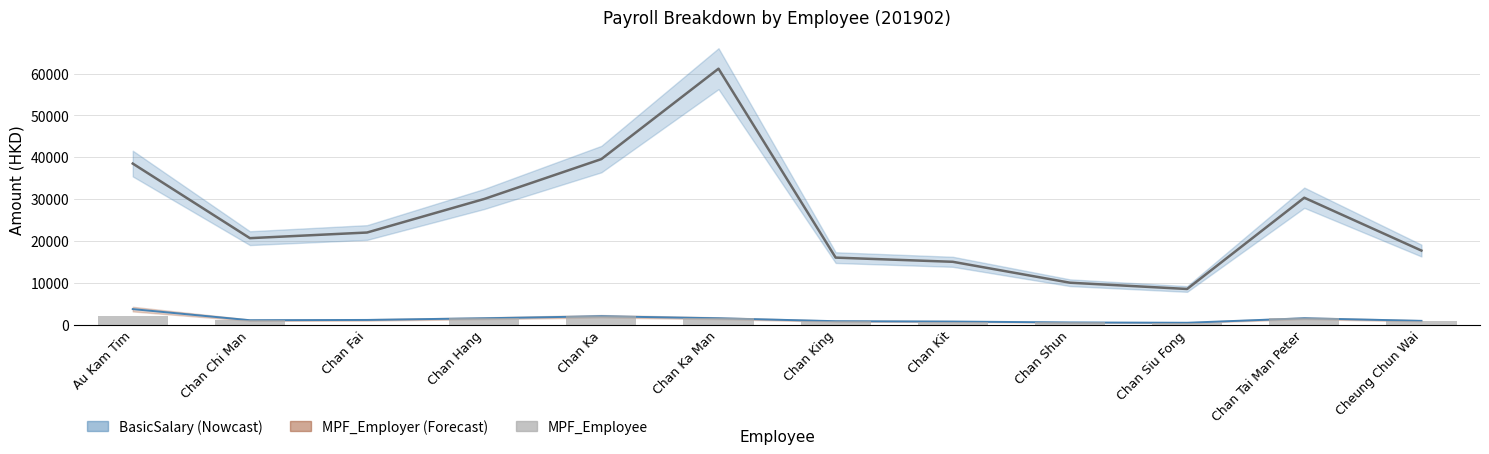

Reading right to left, what are all the values shown in this chart?

Cheung Chun Wai=884.2	Chan Tai Man Peter=1500.0	Chan Siu Fong=425.0	Chan Shun=500.0	Chan Kit=714.3	Chan King=800.0	Chan Ka Man=1500.0	Chan Ka=1977.7	Chan Hang=1500.0	Chan Fai=0.0	Chan Chi Man=1032.5	Au Kam Tim=2049.3